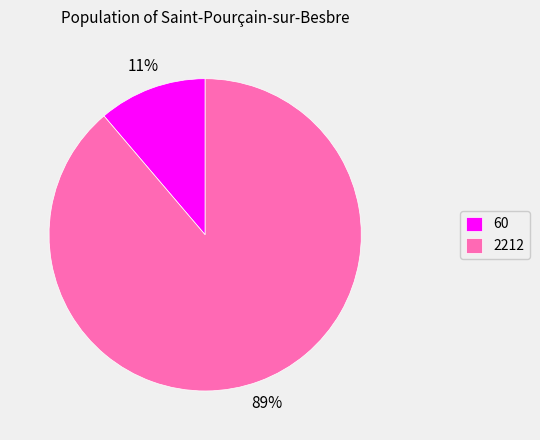

Which slice is the largest?

2212